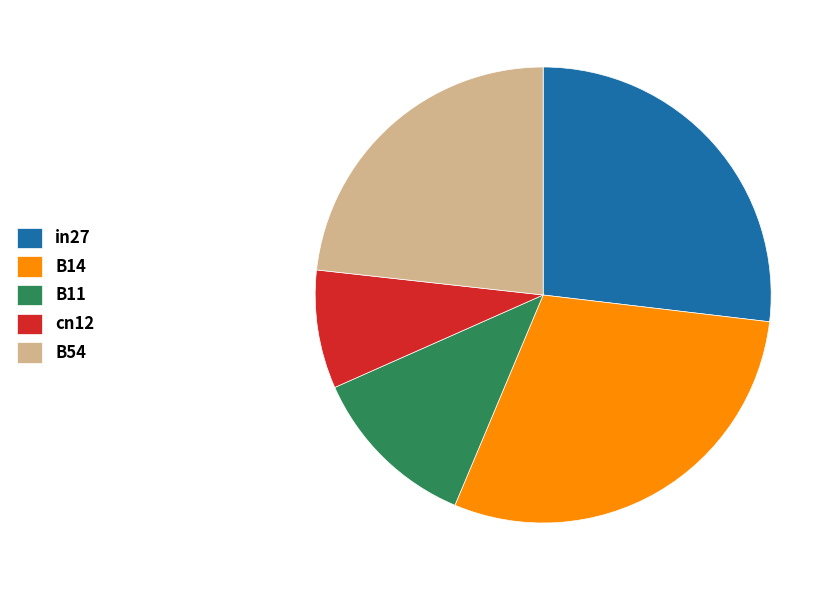

Which slice is the smallest?

cn12